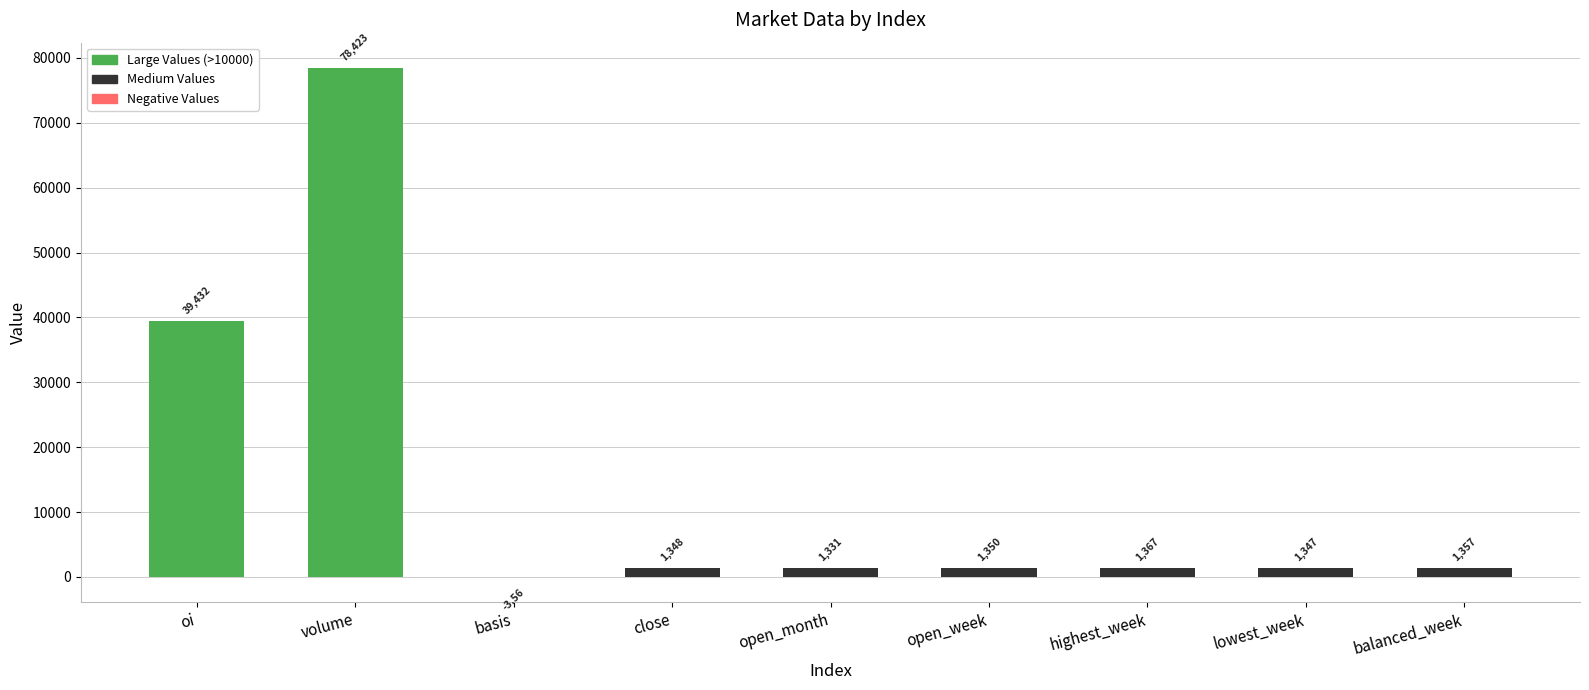

The value at highest_week is 1367.0. True or false?

True